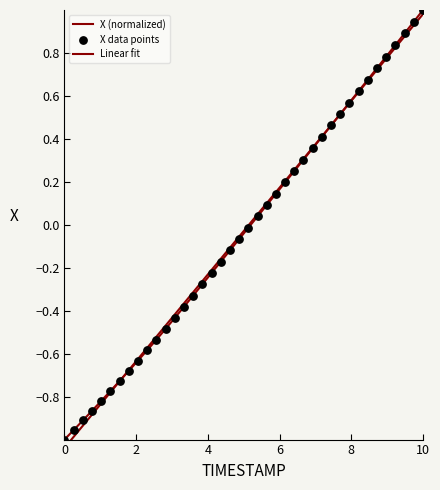

Which series has the largest total across all categories?

Linear fit